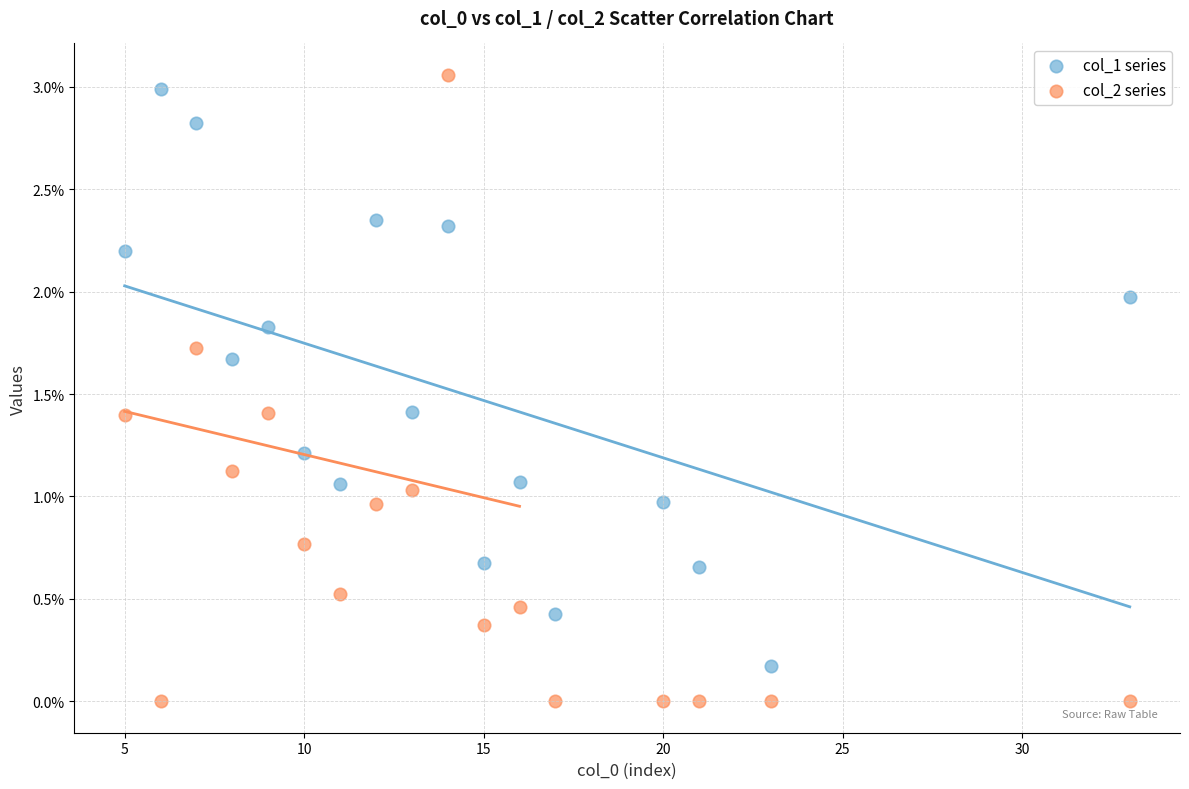

Which series contains the highest Y value?

col_2 series